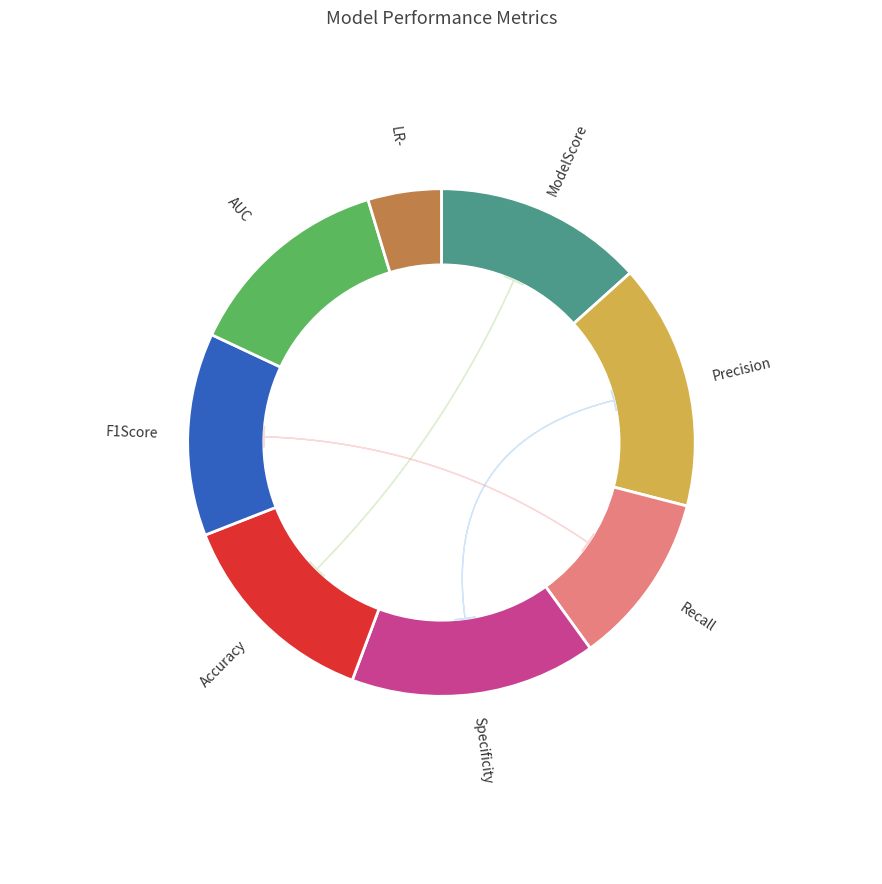

What is the smallest slice in the pie chart?

LR-